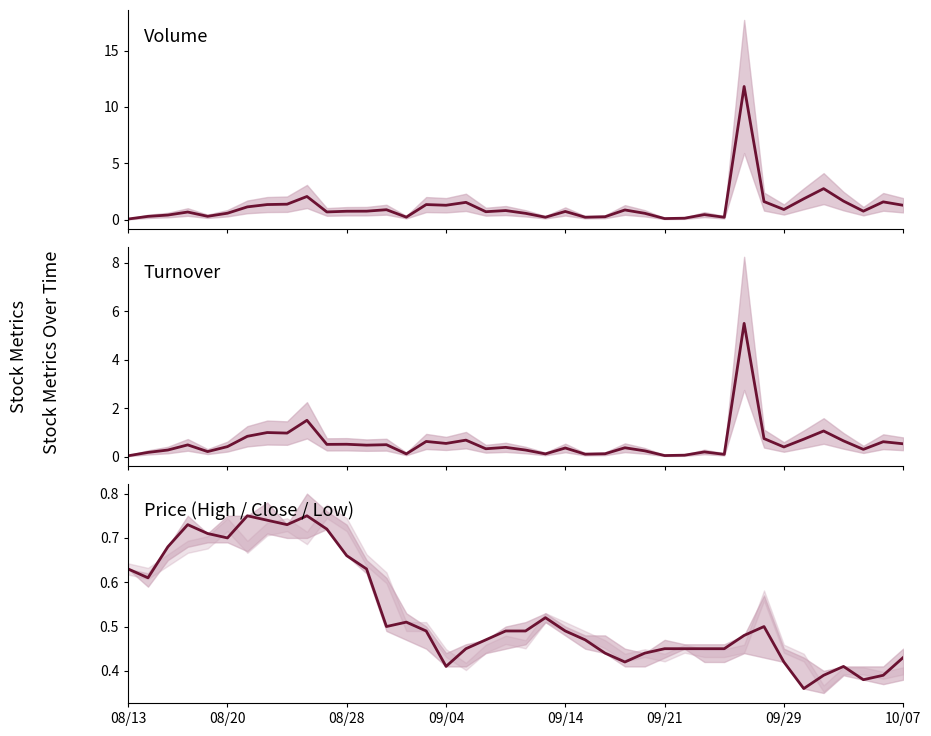

Reading right to left, list all the values displayed in this chart.

Volume (col_5): 1.3	1.6	0.7	1.6	2.7	1.8	0.9	1.6	11.8	0.2	0.4	0.1	0.1	0.6	0.9	0.3	0.2	0.7	0.2	0.6	0.8	0.7	1.5	1.3	1.3	0.2	0.9	0.7	0.7	0.7	2.1	1.4	1.3	1.1	0.6	0.3	0.7	0.4	0.3	0.1
Turnover (col_6): 0.5	0.6	0.3	0.6	1.1	0.7	0.4	0.7	5.5	0.1	0.2	0.1	0.0	0.2	0.4	0.1	0.1	0.4	0.1	0.3	0.4	0.3	0.7	0.5	0.6	0.1	0.5	0.5	0.5	0.5	1.5	1.0	1.0	0.8	0.4	0.2	0.5	0.3	0.2	0.0
Close (col_4): 0.4	0.4	0.4	0.4	0.4	0.4	0.4	0.5	0.5	0.5	0.5	0.5	0.5	0.4	0.4	0.4	0.5	0.5	0.5	0.5	0.5	0.5	0.5	0.4	0.5	0.5	0.5	0.6	0.7	0.7	0.8	0.7	0.7	0.8	0.7	0.7	0.7	0.7	0.6	0.6